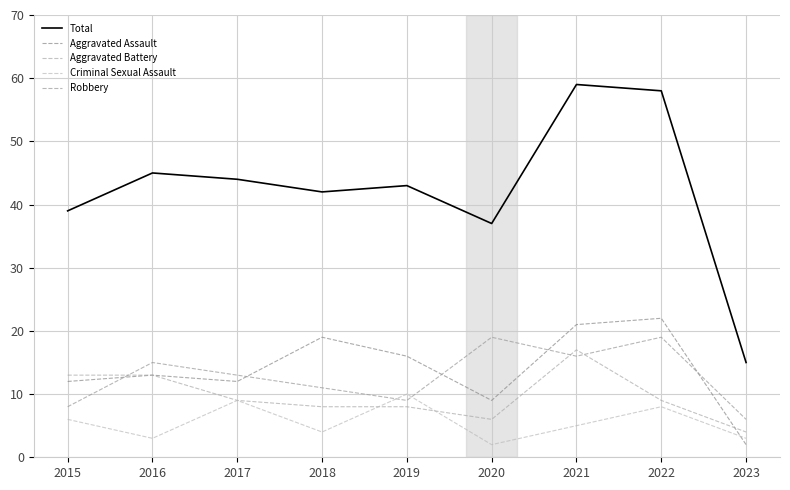

At which label does Total first exceed 43?

2016